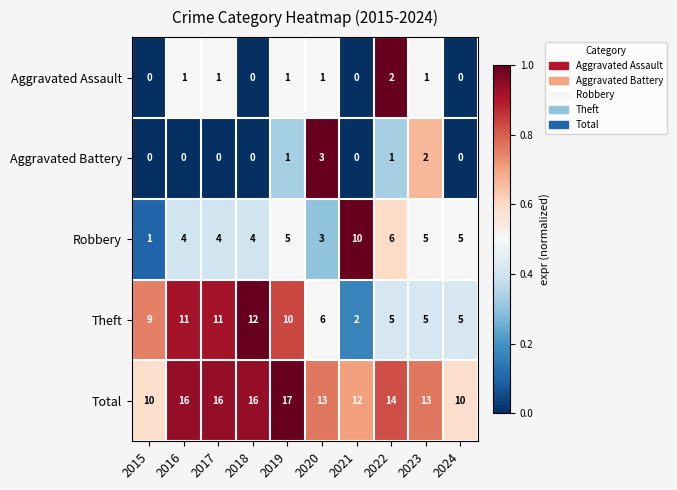

At how many categories does at least one series exceed 0?

10